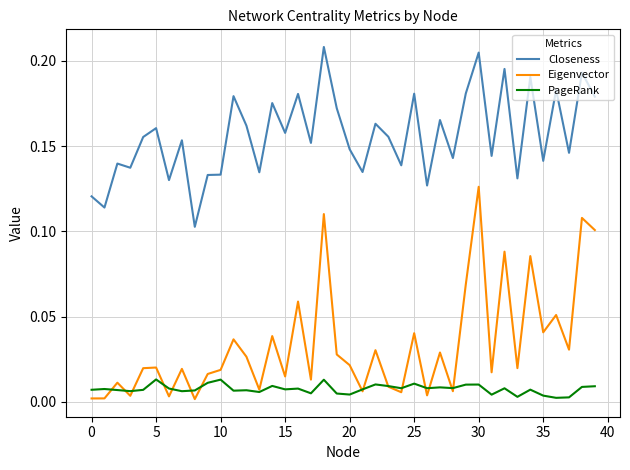

Which series has the widest spread of values?

Eigenvector